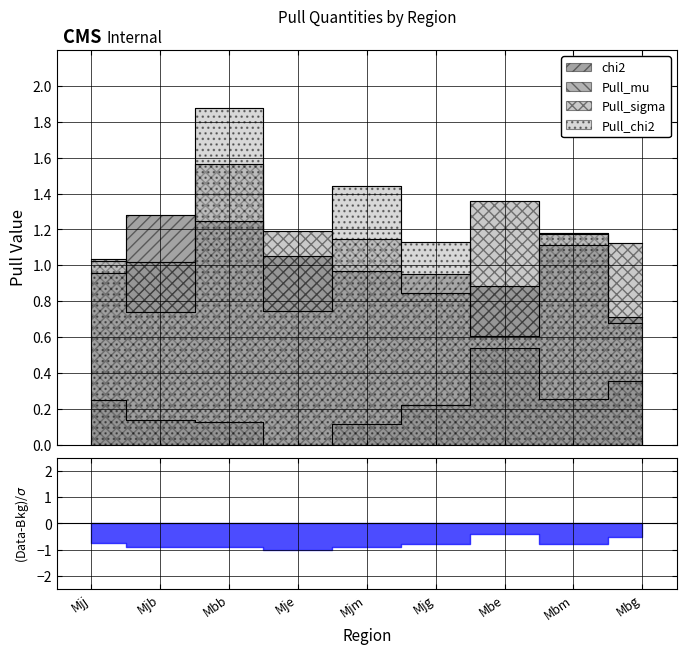

Which series has the widest spread of values?

Pull_chi2